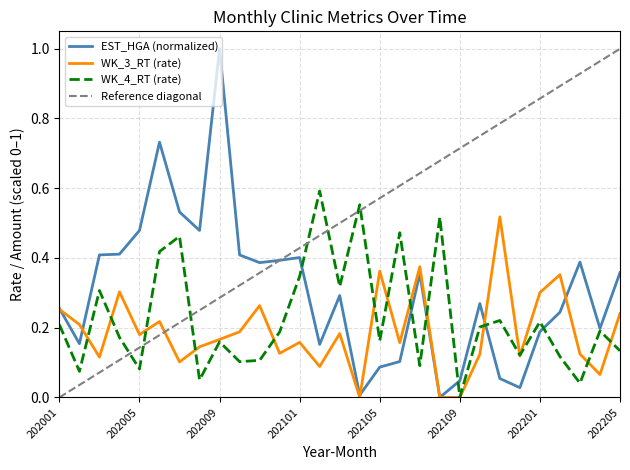

What is the difference between the maximum and minimum values in the WK_3_RT series?

0.5